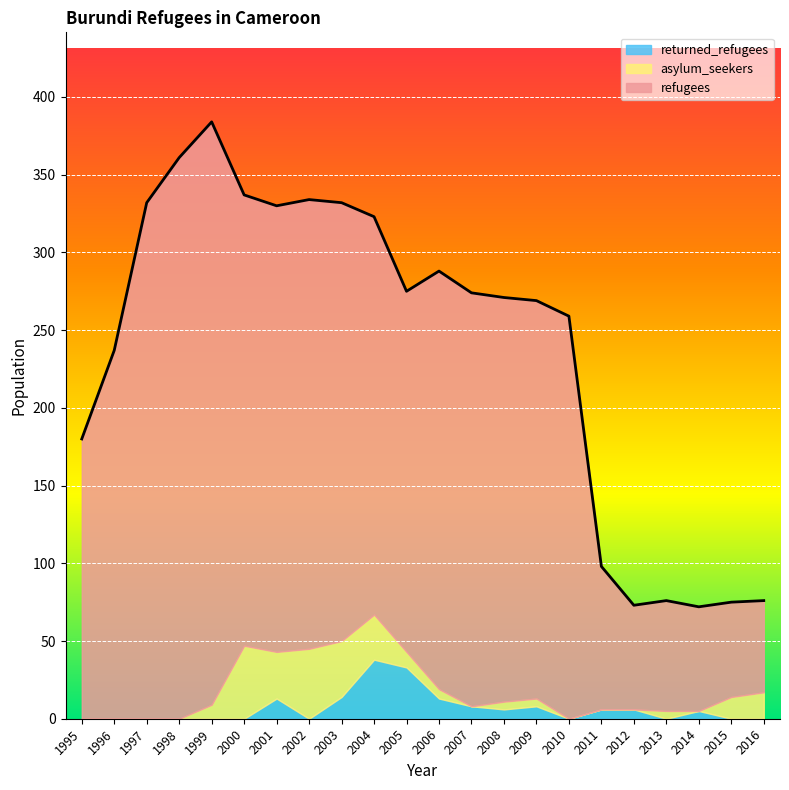

What is the total value across all series at 2005?

275